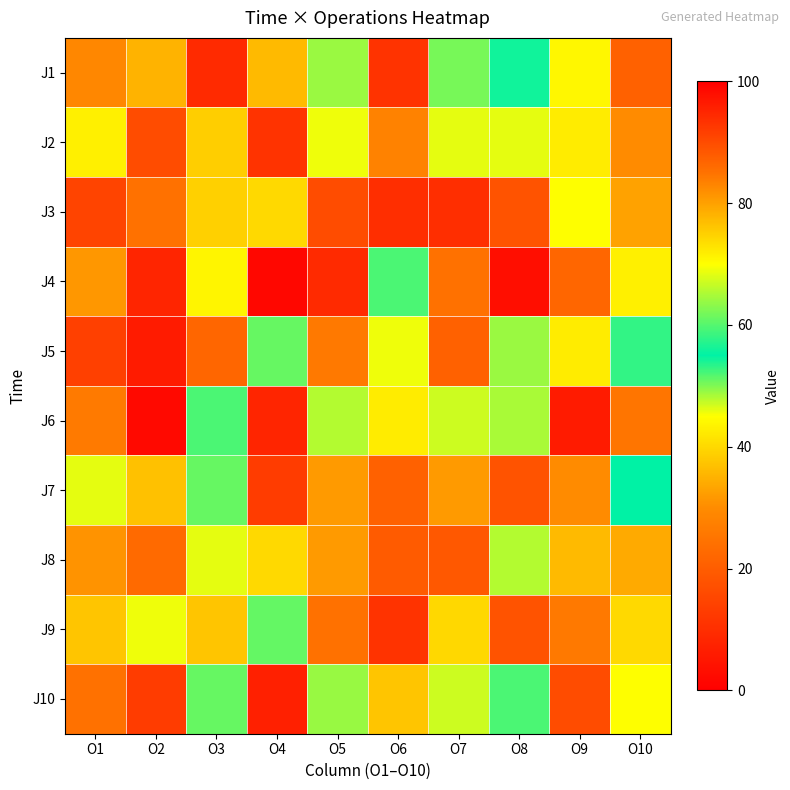

At which category is the sum across all series the highest?

O8